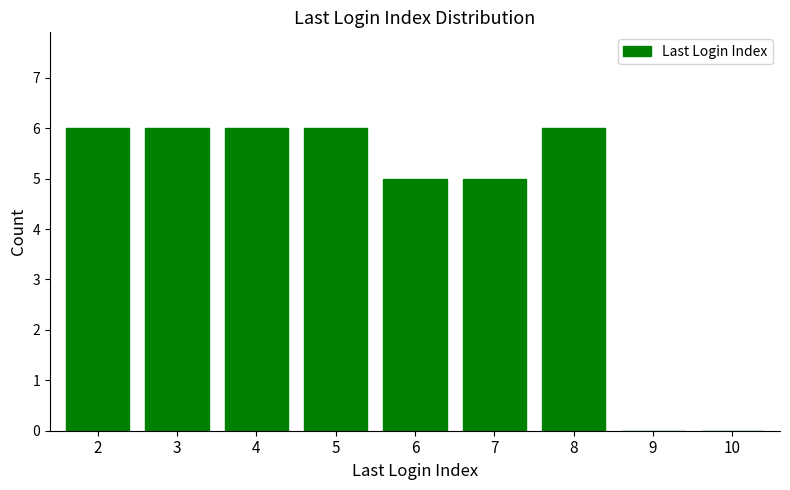

Reading left to right, transcribe all the data shown in this chart.

6	6	6	6	5	5	6	0	0